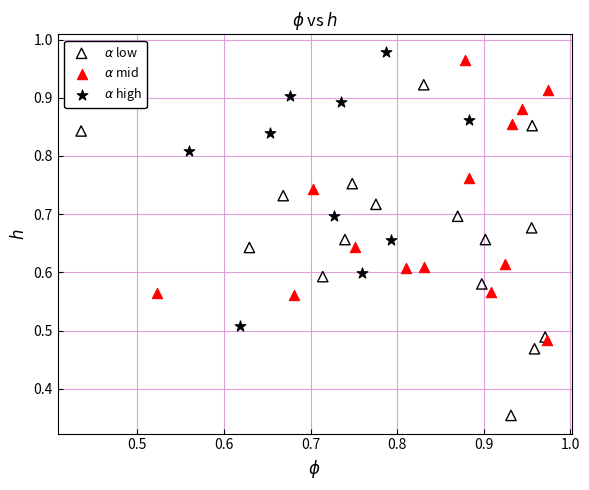

Which series has the widest spread of Y values?

$\alpha$ low